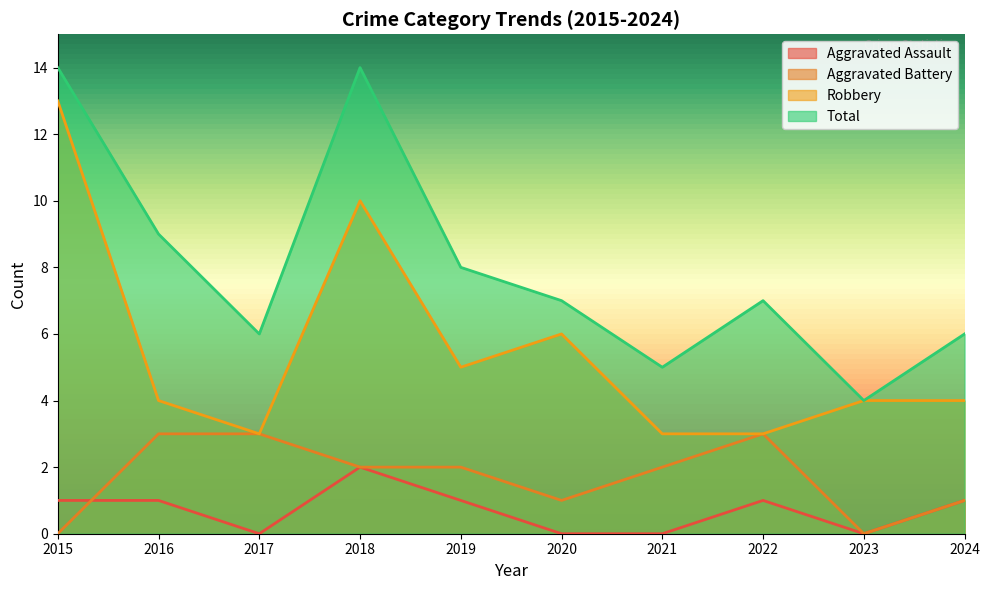

What is the approximate value of Total at 2022?

7